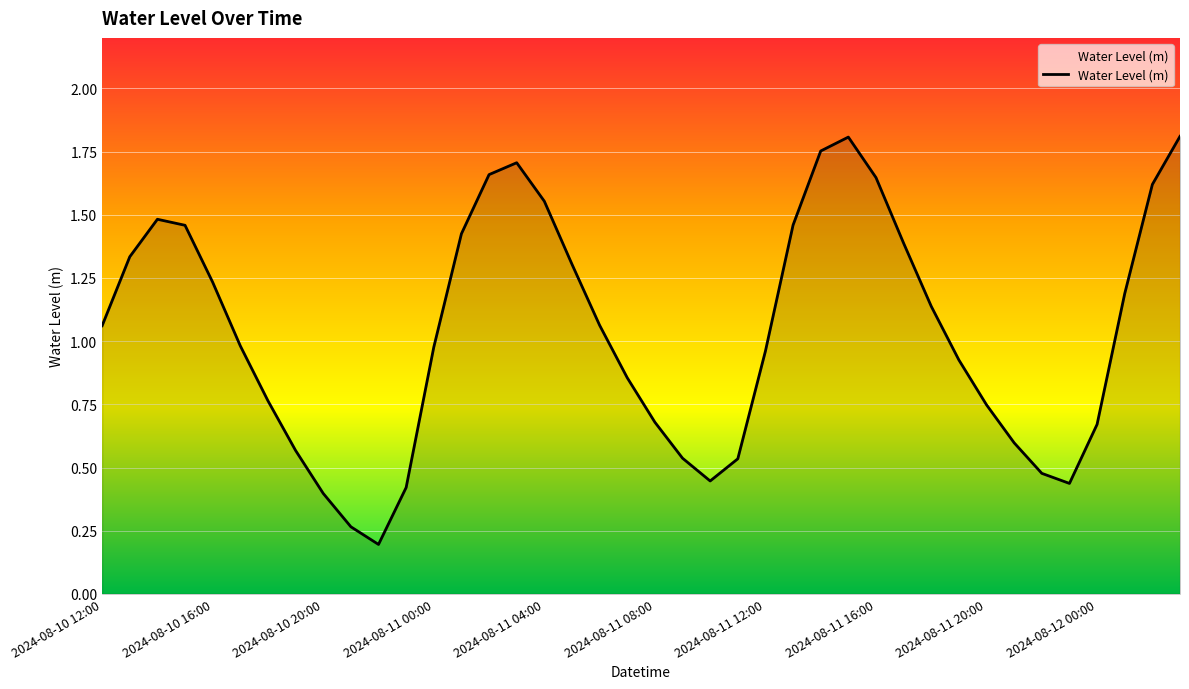

Count the number of data series in this chart.

1